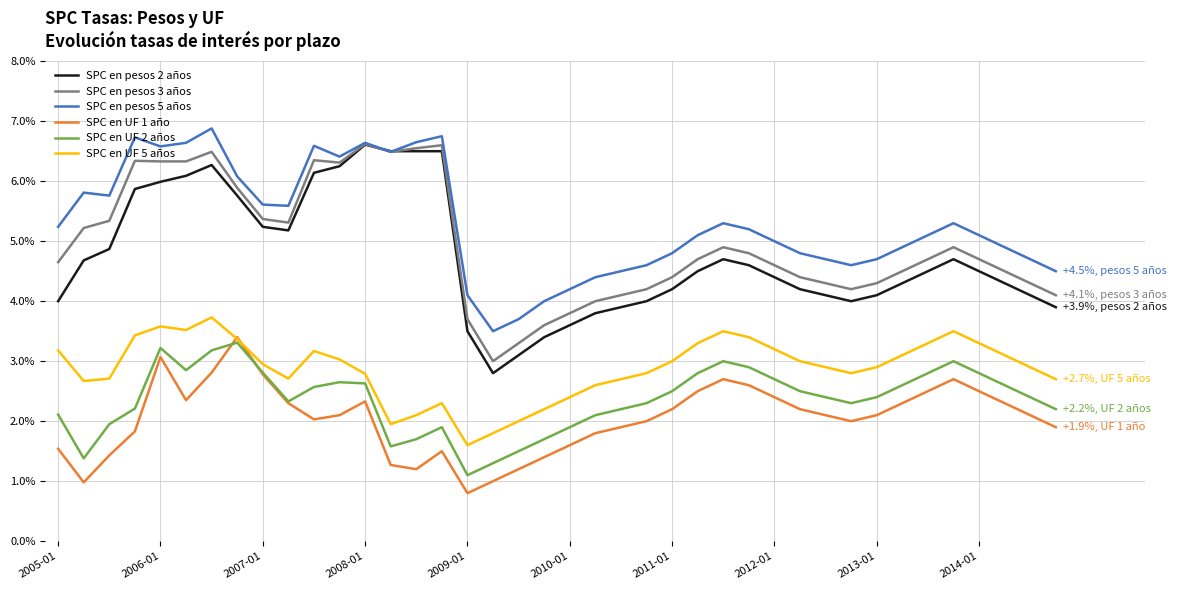

What is the maximum value shown in the chart?

6.9